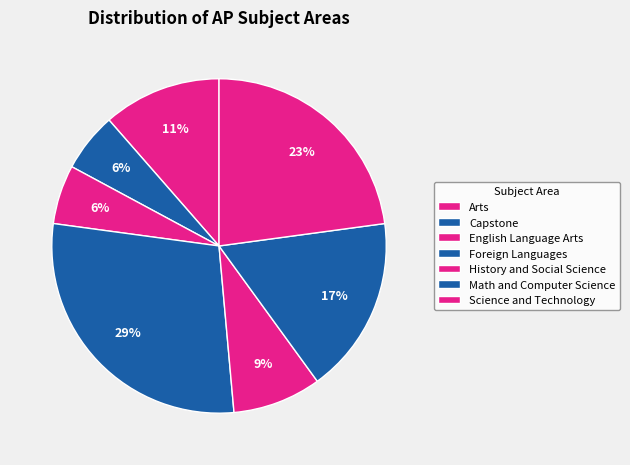

How many segments does this pie chart have?

7